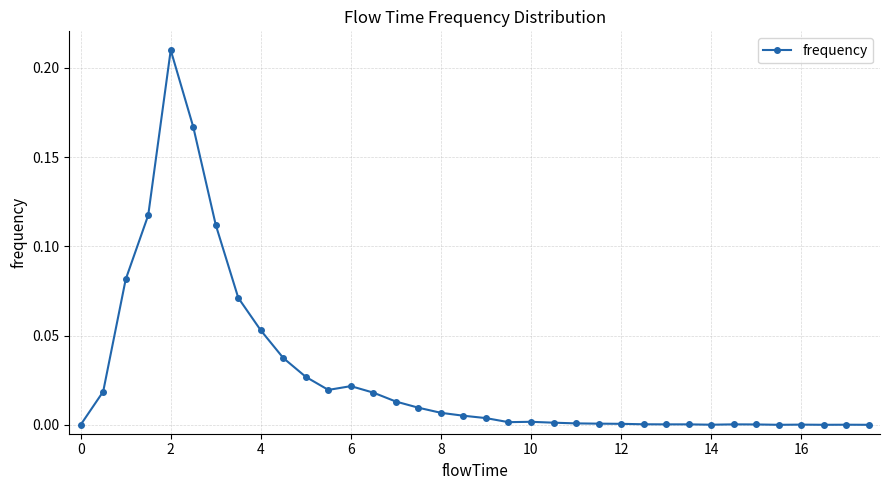

Does the chart have visible grid lines?

Yes